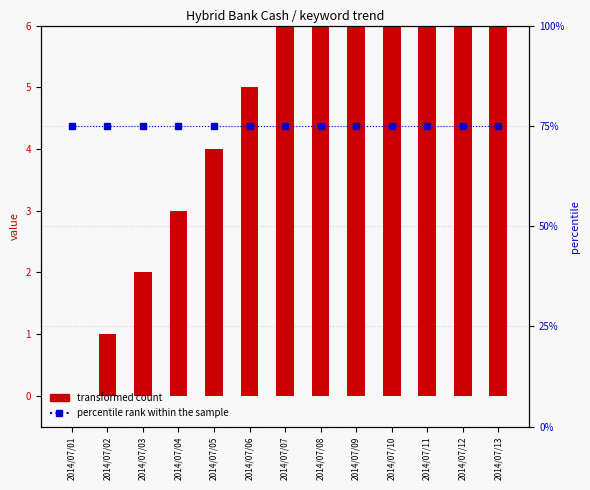

At how many categories does at least one series exceed 3?

13